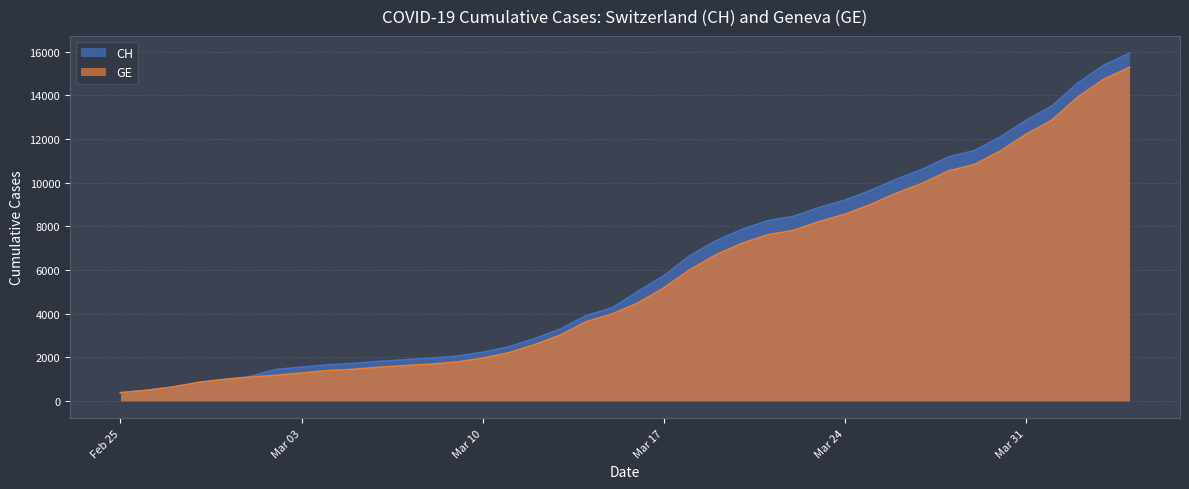

How many lines are shown in the chart?

2